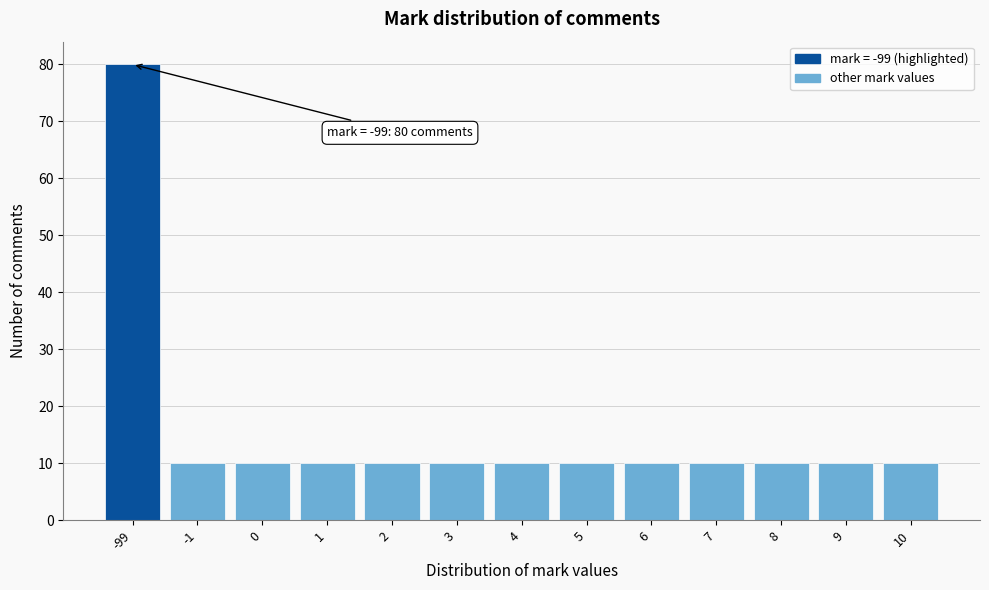

Reading left to right, what are all the values shown in this chart?

-99=80	-1=10	0=10	1=10	2=10	3=10	4=10	5=10	6=10	7=10	8=10	9=10	10=10